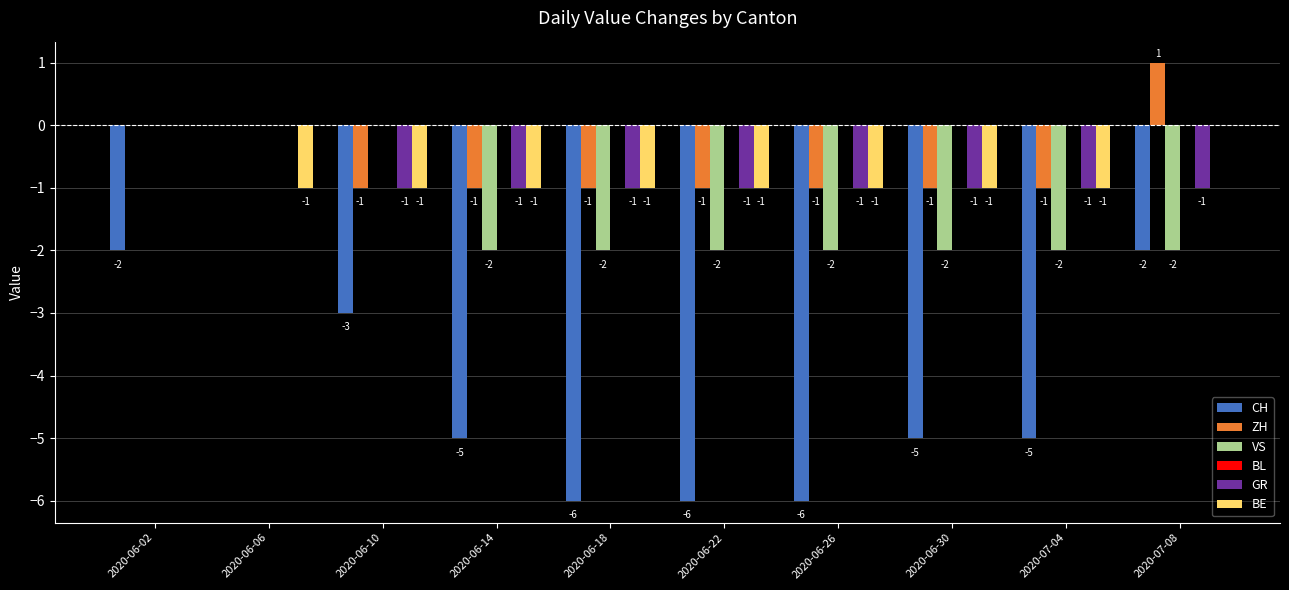

What is the sum of the CH values at 2020-06-22 and 2020-06-14?

-11